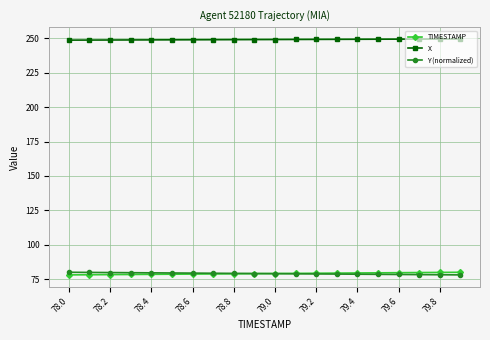

At how many categories does at least one series exceed 156?

20